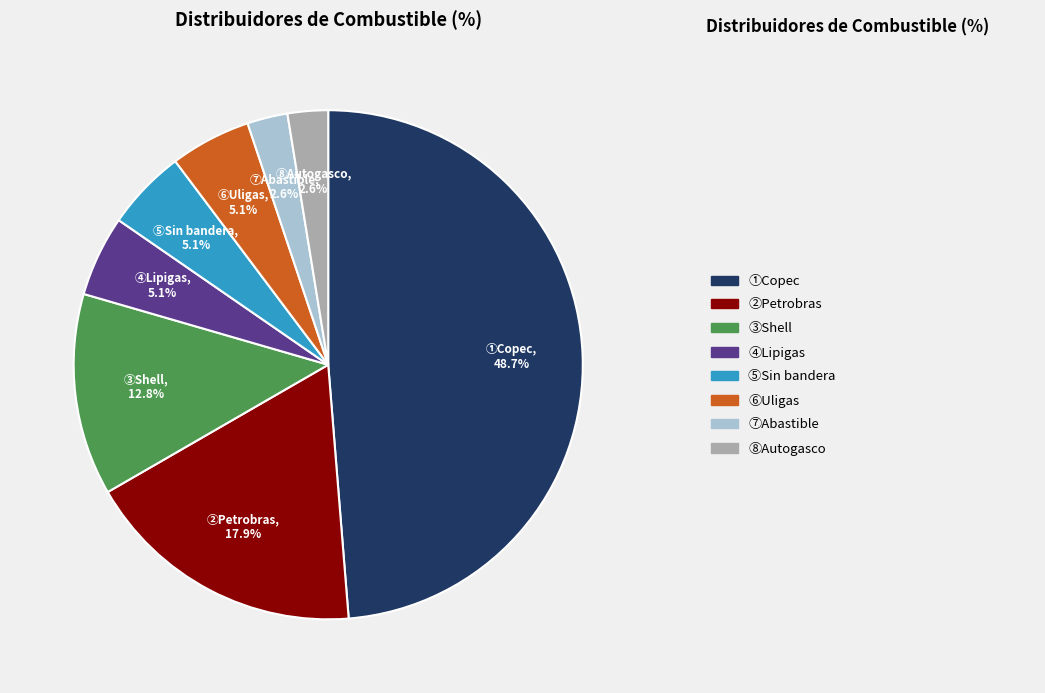

Is there a majority slice in this chart?

No